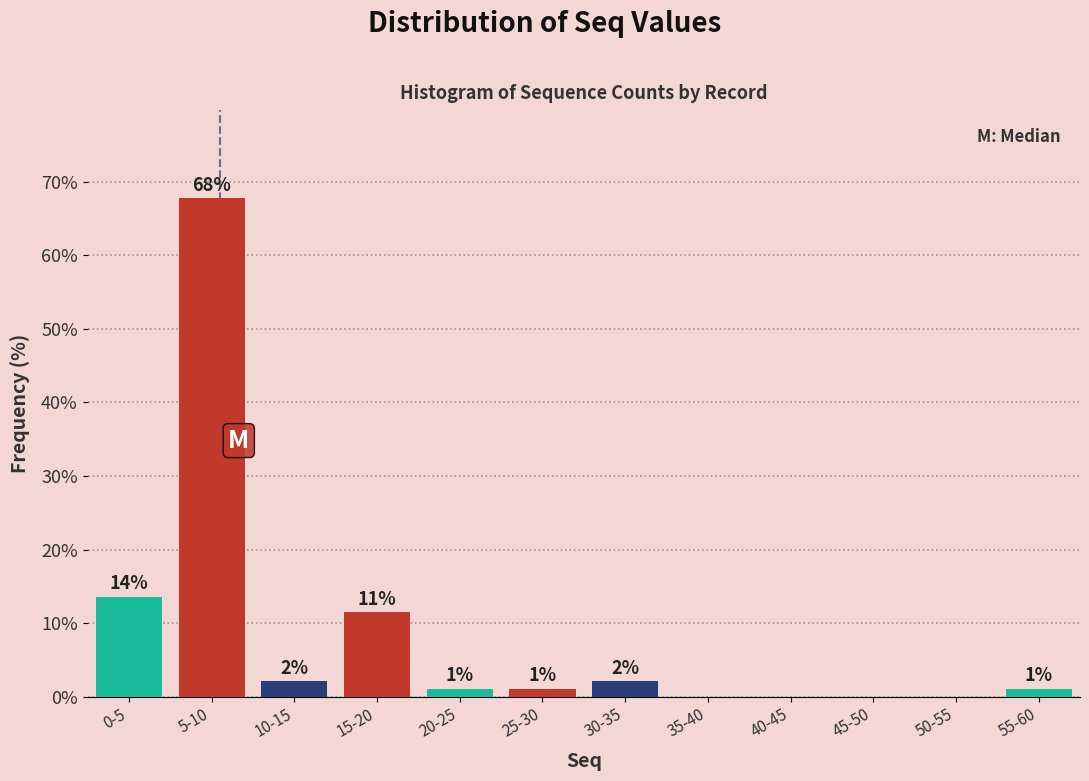

Which has a higher value, 20-25 or 10-15?

10-15